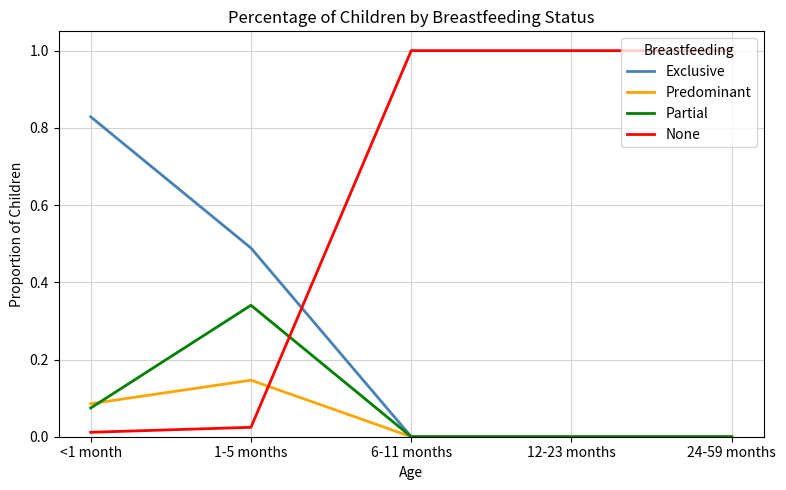

How many times do None and Predominant cross each other?

1